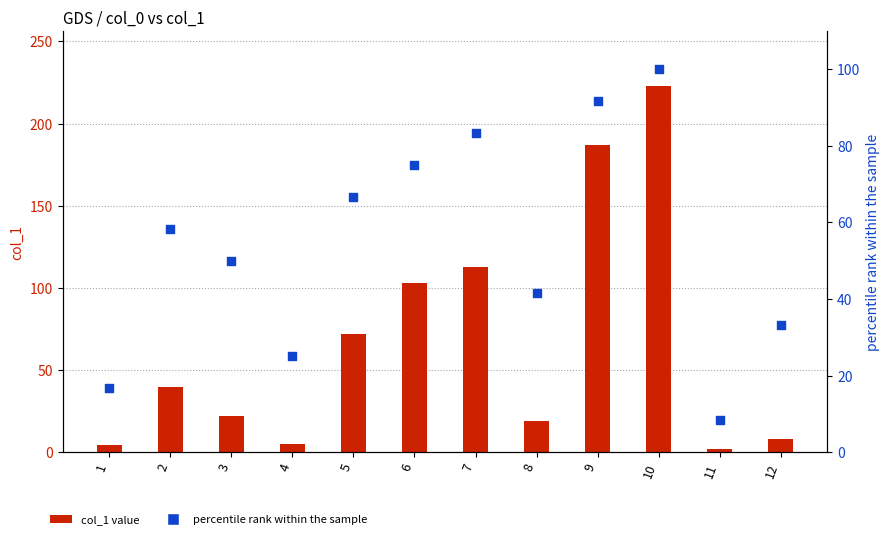

Which series has the largest Y range (max minus min)?

col_1 value